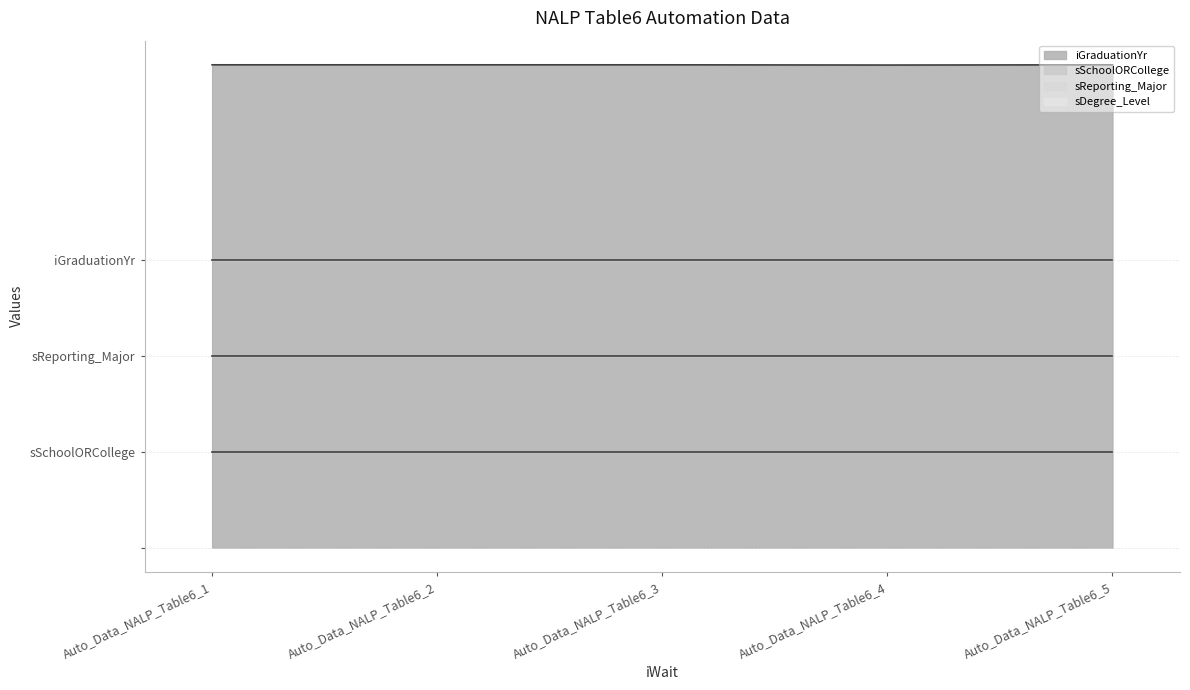

Which series has the largest range (max minus min)?

iGraduationYr